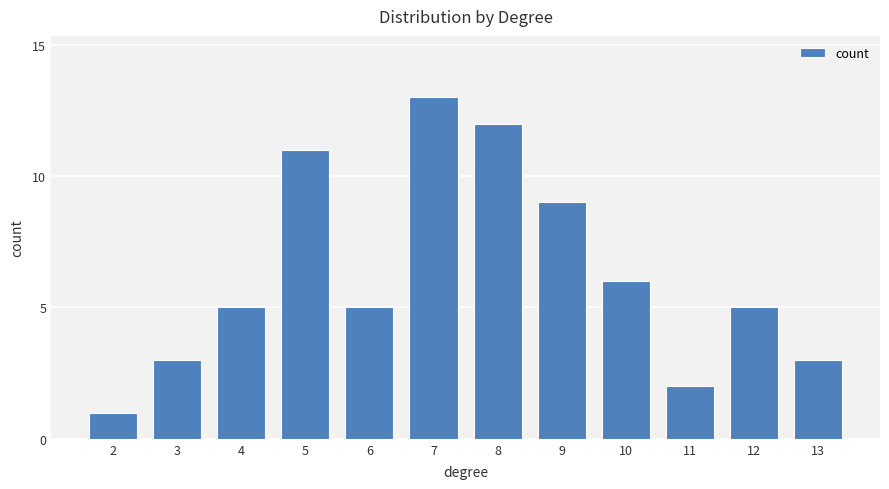

Approximately how many times larger is the value at 2 compared to 8?

0.1